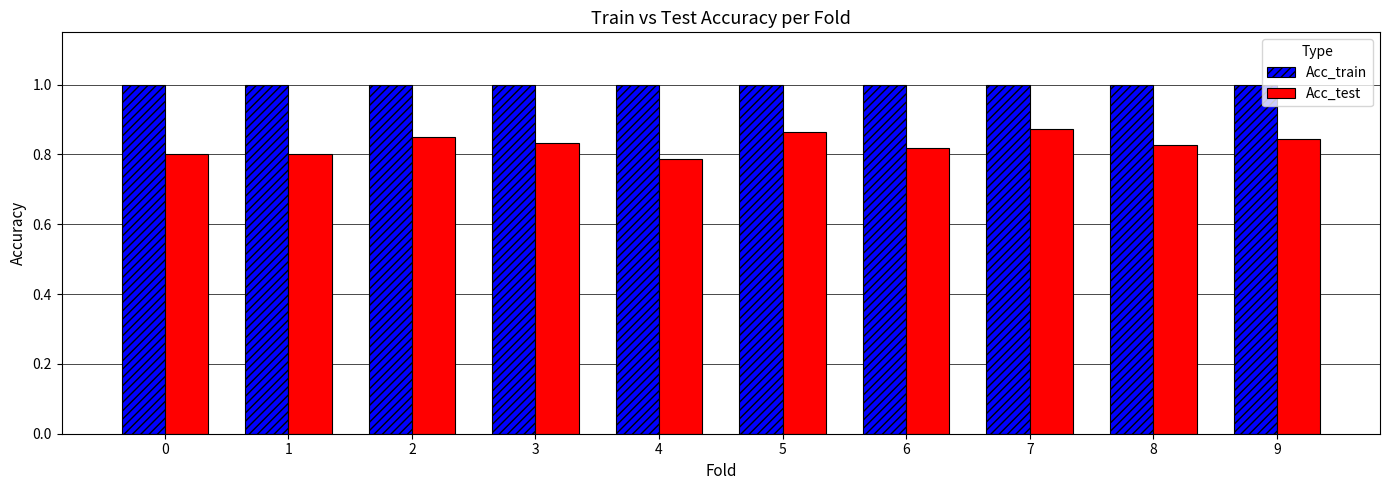

What is the total value across all series at 9?

1.8